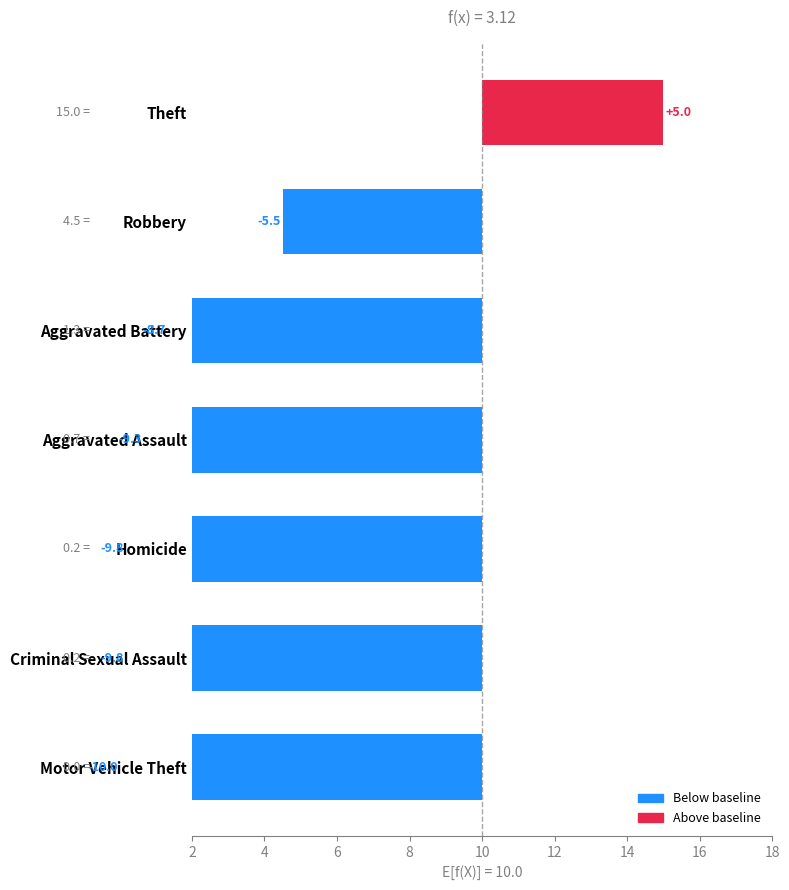

Between Aggravated Battery and Criminal Sexual Assault, which is larger?

Aggravated Battery